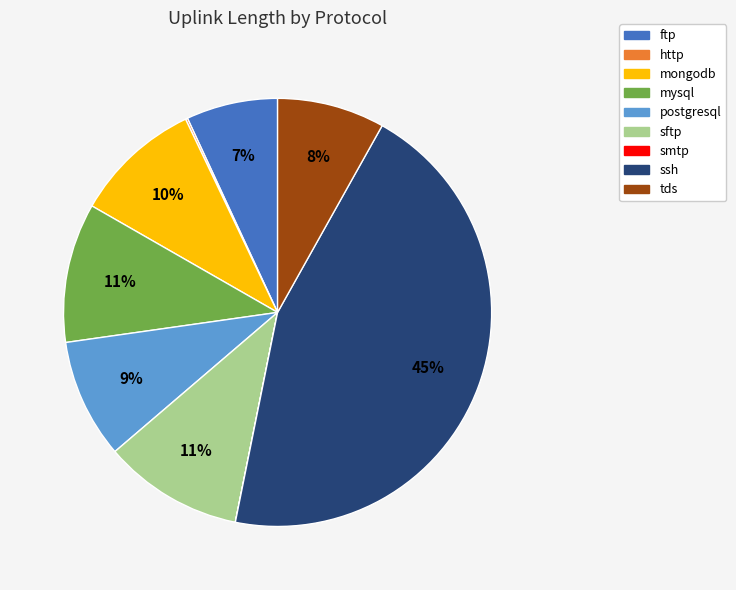

Is there a majority slice in this chart?

No